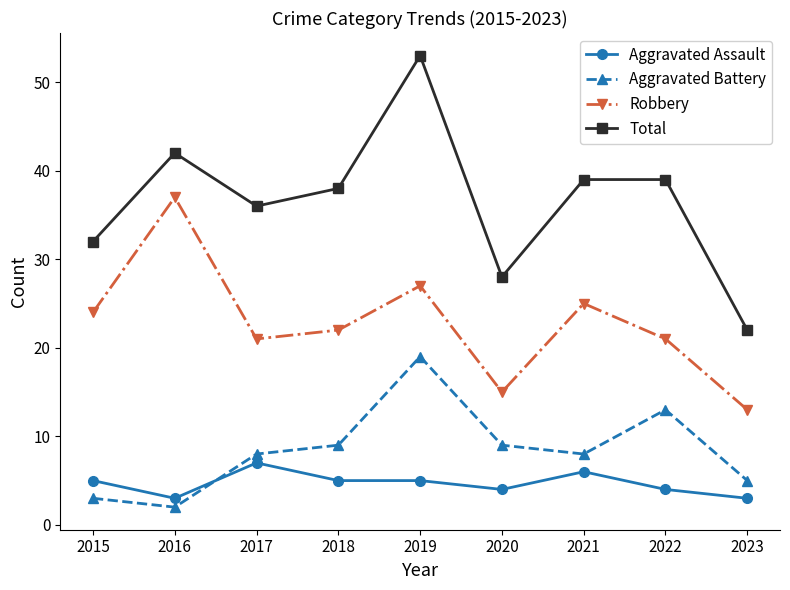

At which category is the sum across all series the highest?

2019